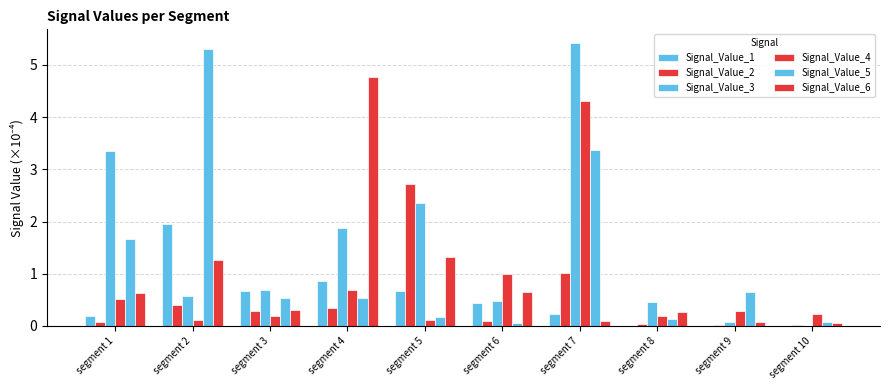

The Signal_Value_4 series shows 0.2 at segment 8. True or false?

True